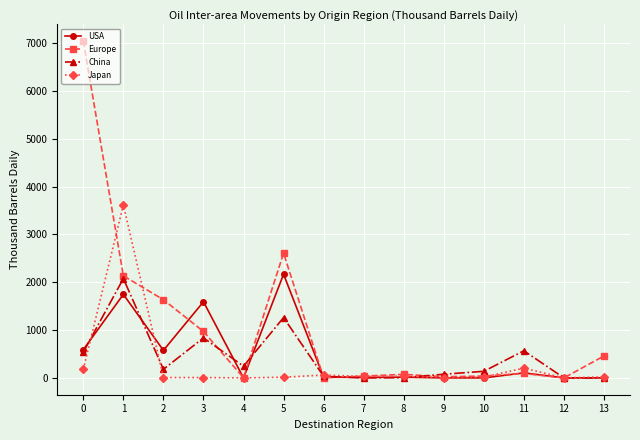

True or false: Japan has more than 2 points higher than both neighbors.

True